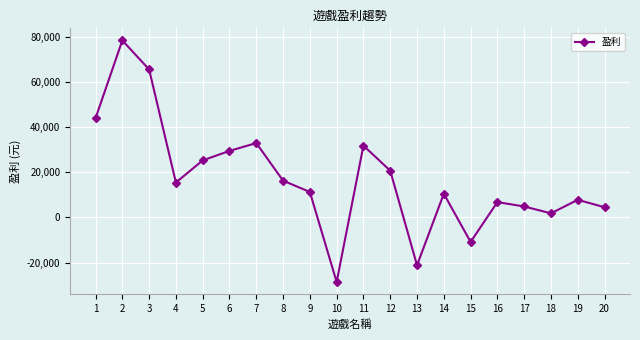

How many interior local peaks (higher than both neighbors) does the data have?

6